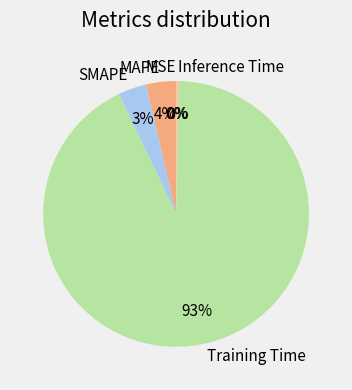

Does Training Time represent more than half of the total?

Yes